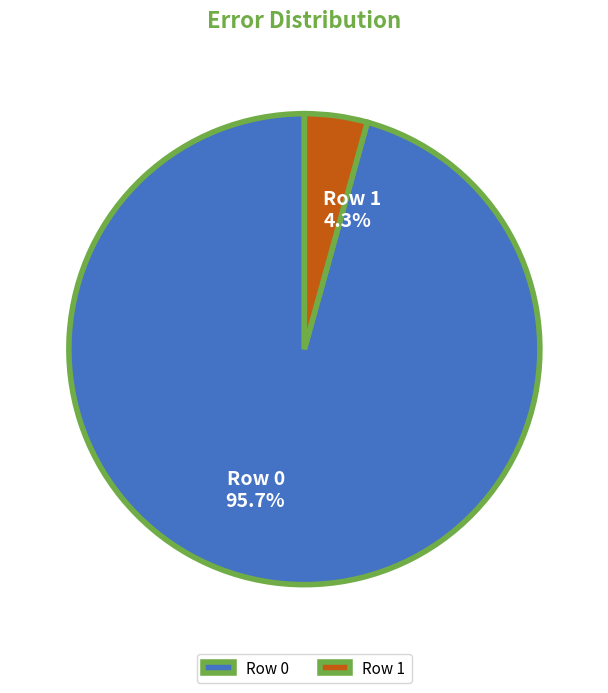

How many segments does this pie chart have?

2